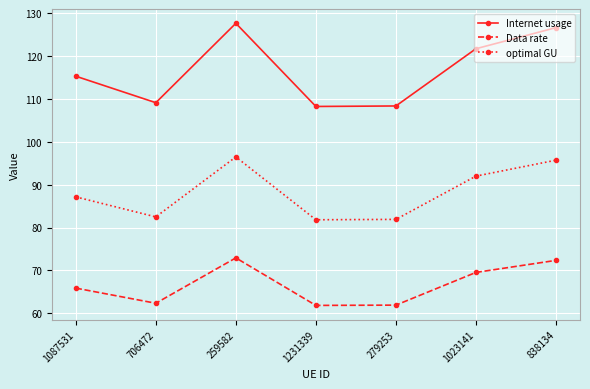

What is the value of the Data rate point at the 1st from the left?

65.9